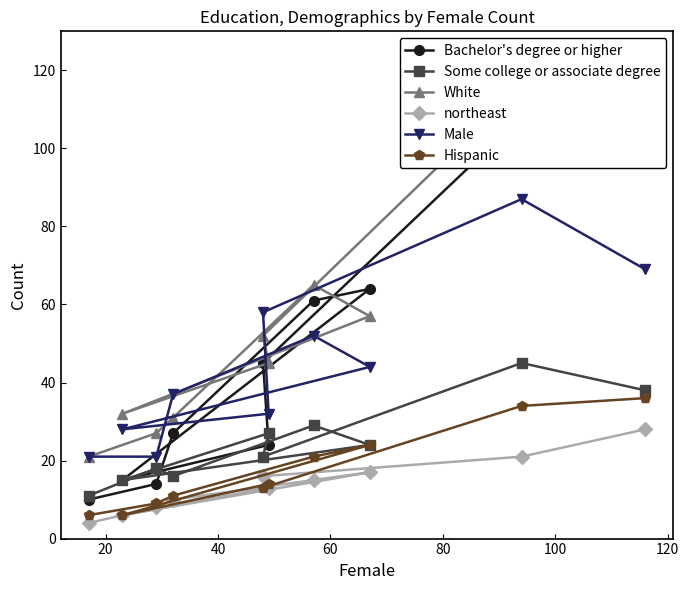

What are all the series names shown in the legend?

Bachelor's degree or higher, Some college or associate degree, White, northeast, Male, Hispanic